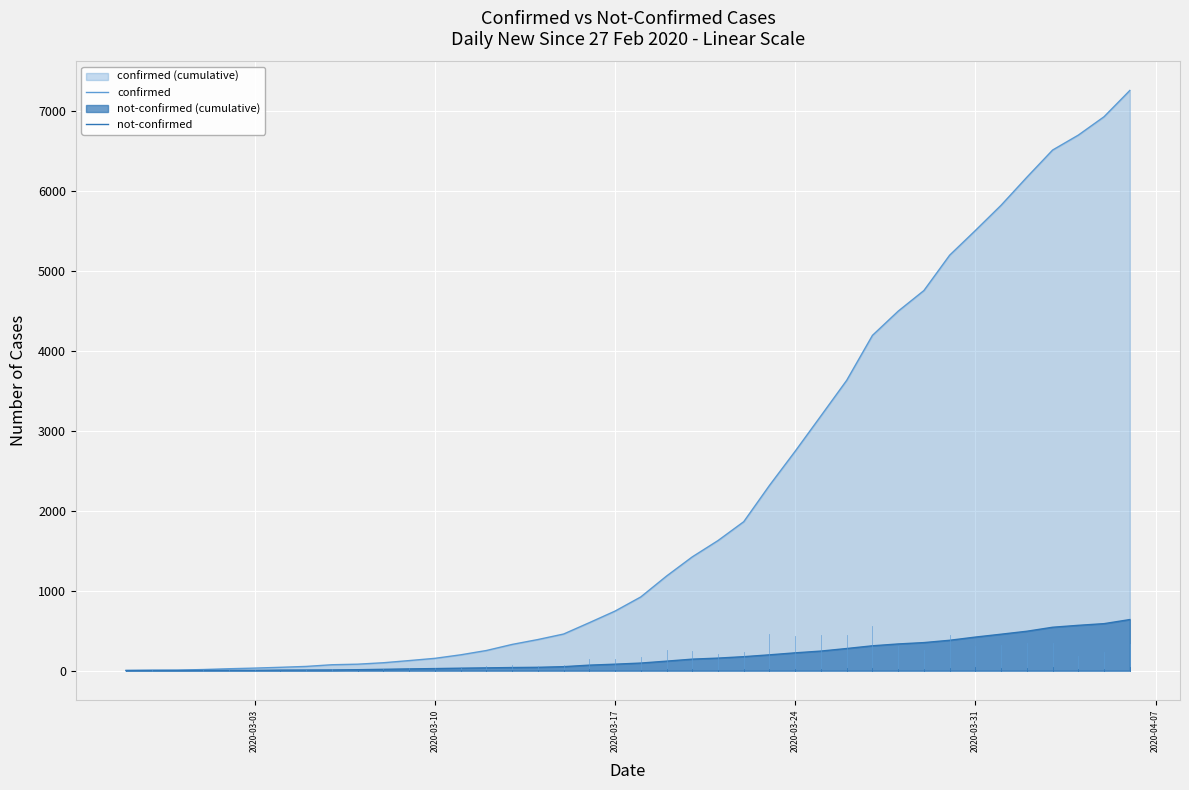

Reading left to right, what are all the values shown in this chart?

confirmed: 2	6	7	14	24	32	42	53	74	81	99	126	154	198	252	328	389	458	600	745	922	1183	1423	1627	1863	2317	2745	3187	3631	4193	4496	4754	5196	5505	5821	6171	6511	6698	6928	7256
not-confirmed: 2	2	2	3	4	4	7	8	9	12	17	22	26	31	35	39	42	50	69	81	95	119	144	157	175	198	223	245	277	311	334	351	380	420	456	493	543	567	588	639